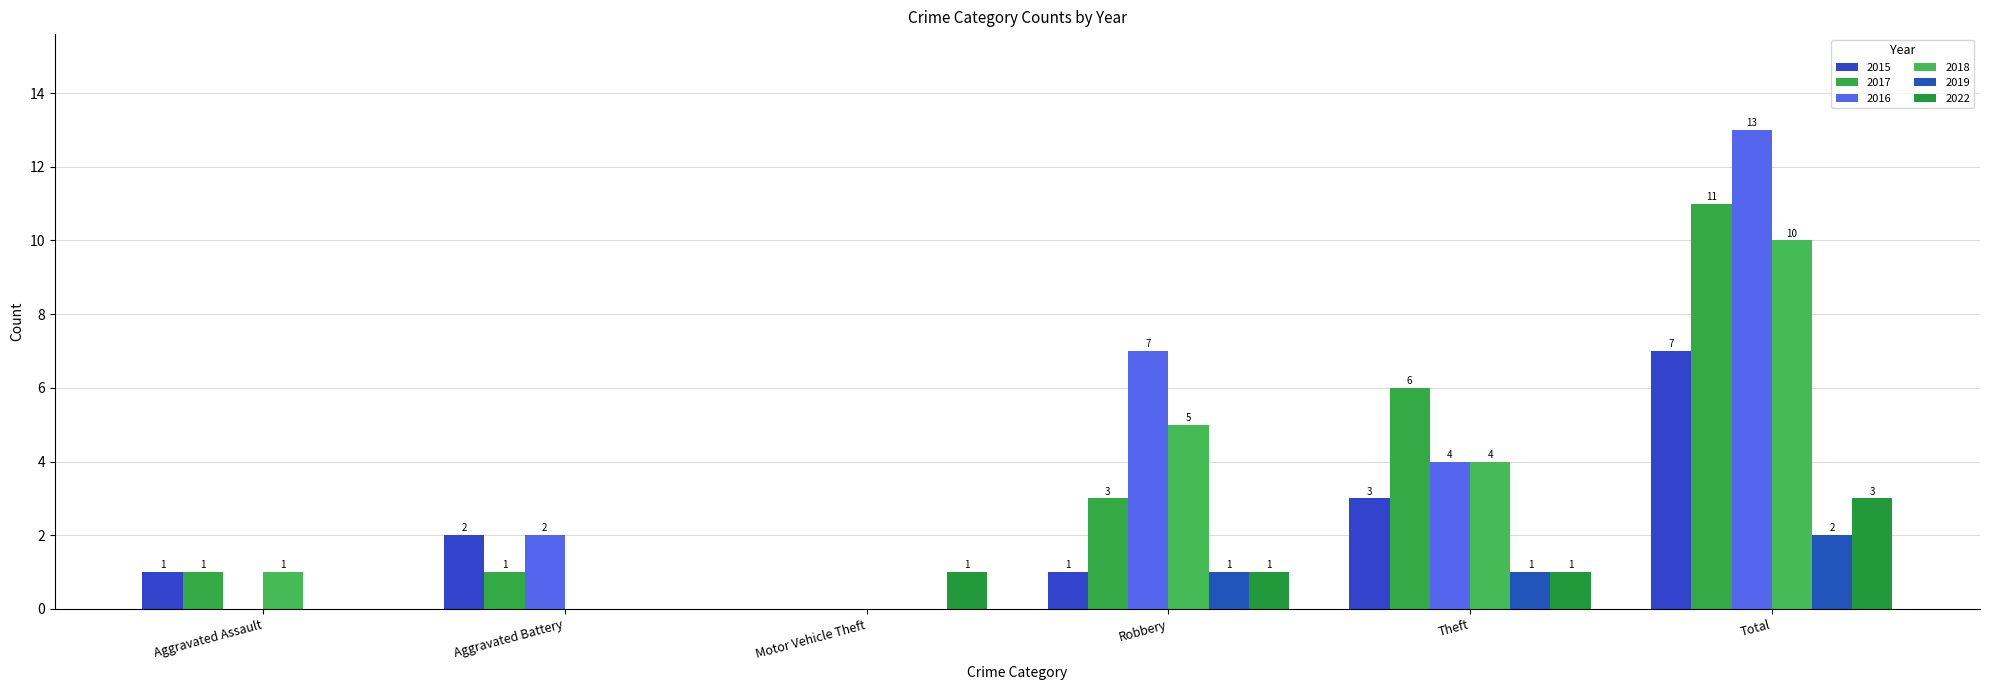

Where is 2016 nearest to the value 6?

Robbery